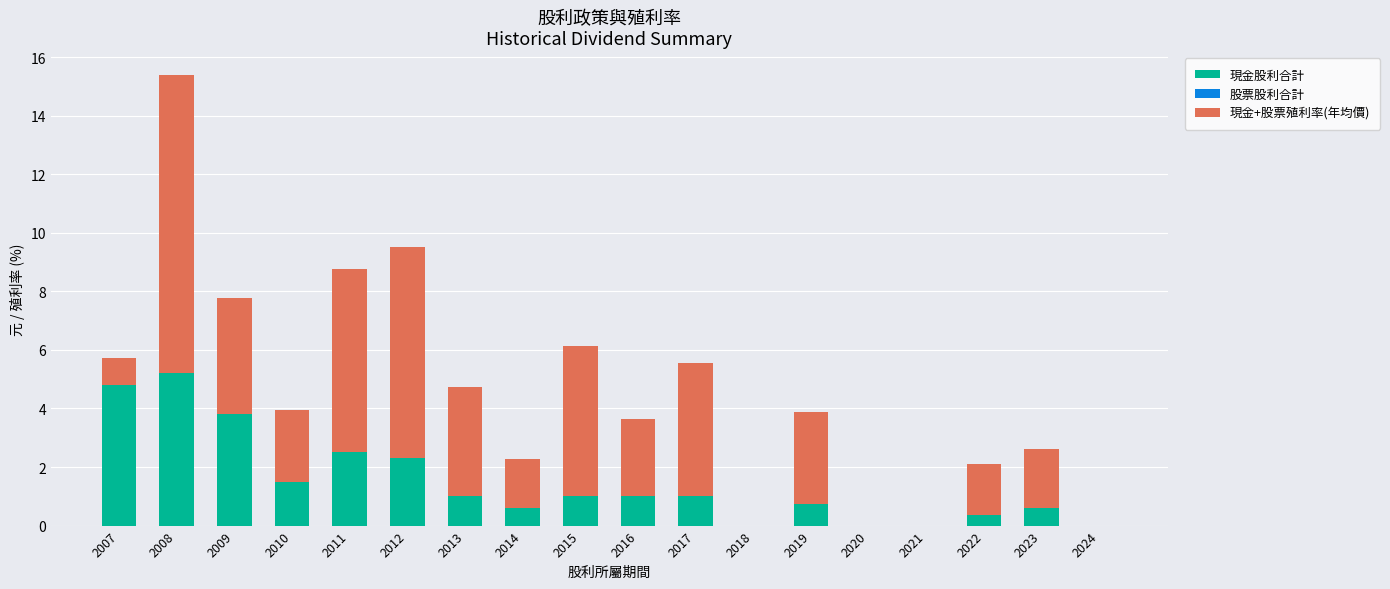

At which category is the sum across all series the highest?

2008